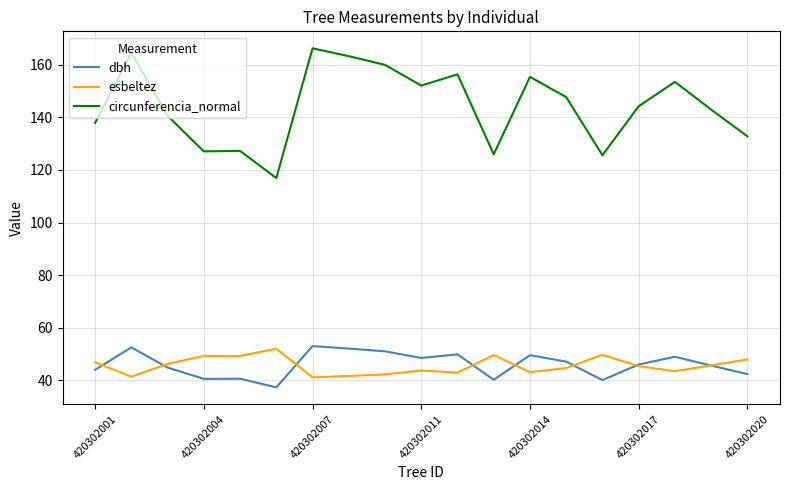

Which series has the largest total across all categories?

circunferencia_normal